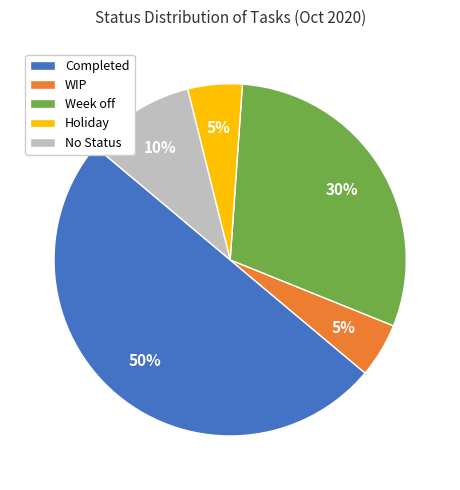

To the nearest percent, what is the combined percentage of Holiday and WIP?

10%